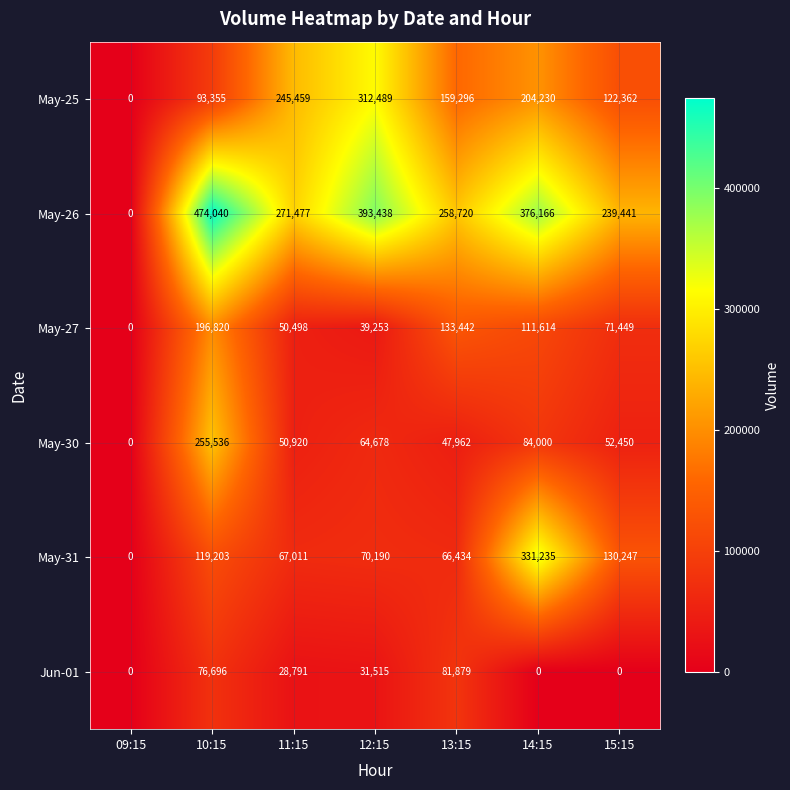

At which label does Jun-01 reach its peak?

13:15